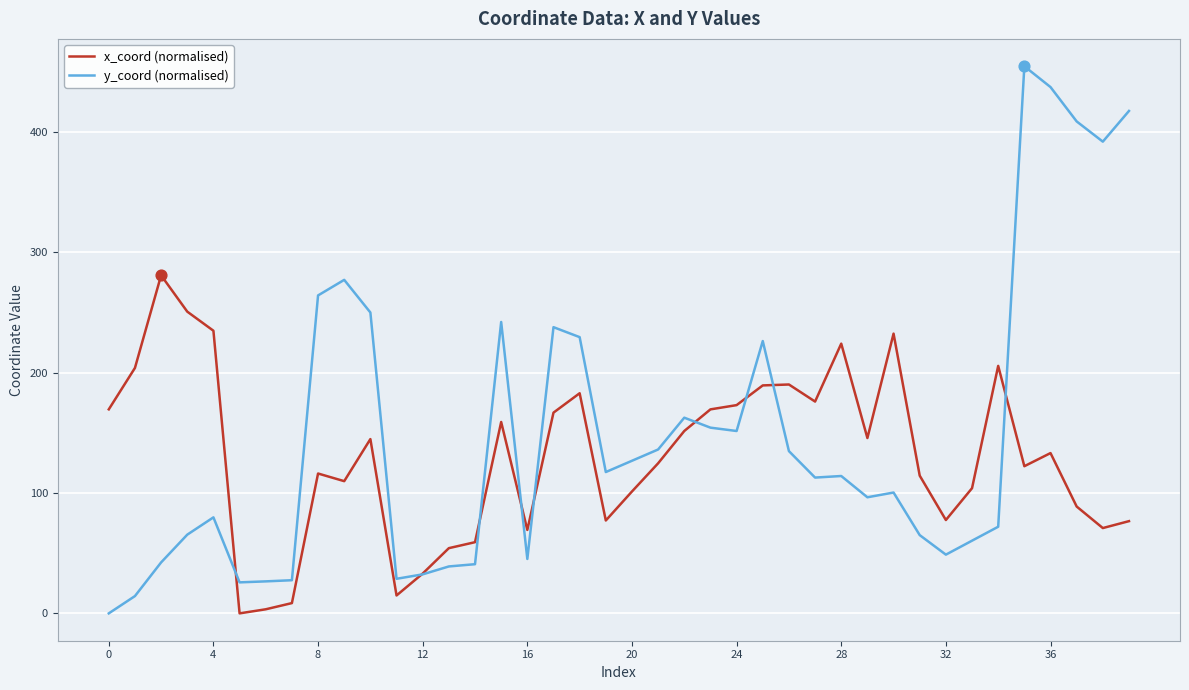

Which series has the largest range (max minus min)?

y_coord (normalised)